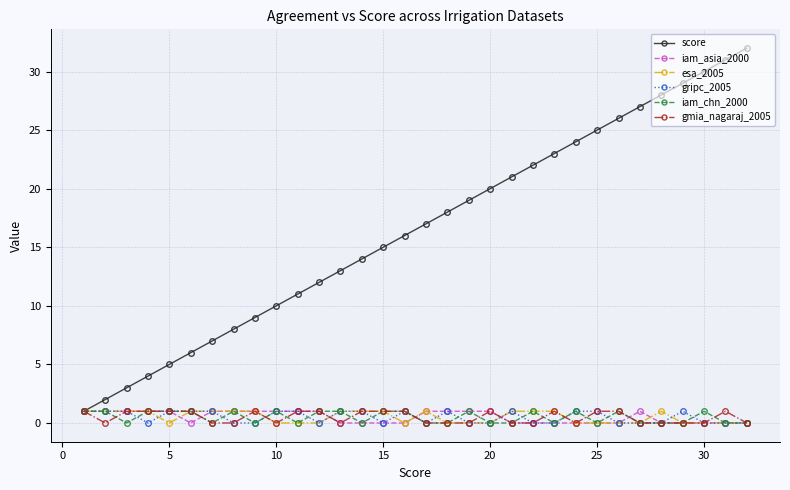

True or false: gmia_nagaraj_2005 has more than 0 points higher than both neighbors.

True